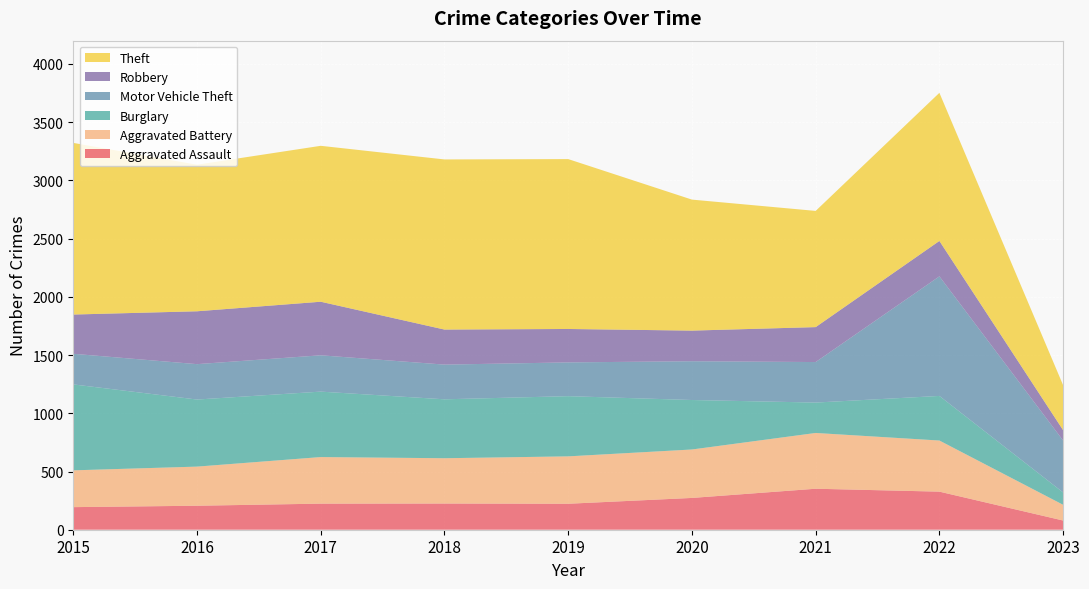

Reading left to right, transcribe all the data shown in this chart.

Aggravated Assault: 194	206	224	225	223	273	352	327	79
Aggravated Battery: 316	336	400	389	407	416	479	439	135
Burglary: 738	576	562	506	517	425	261	383	106
Motor Vehicle Theft: 263	304	312	298	290	333	348	1027	446
Robbery: 337	454	460	301	287	263	300	304	89
Theft: 1474	1259	1339	1461	1459	1125	998	1272	386